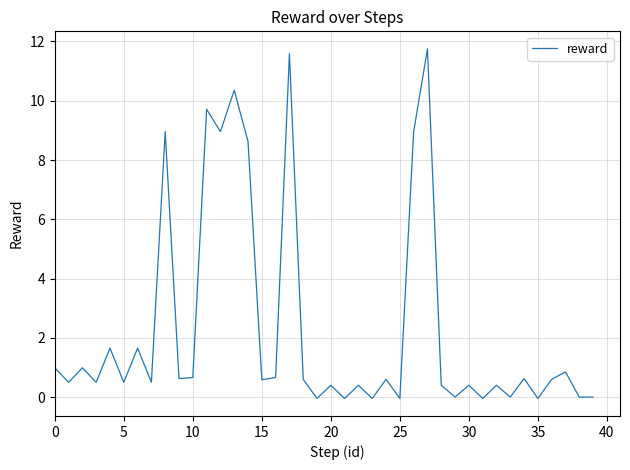

What is the greatest value displayed?

11.8